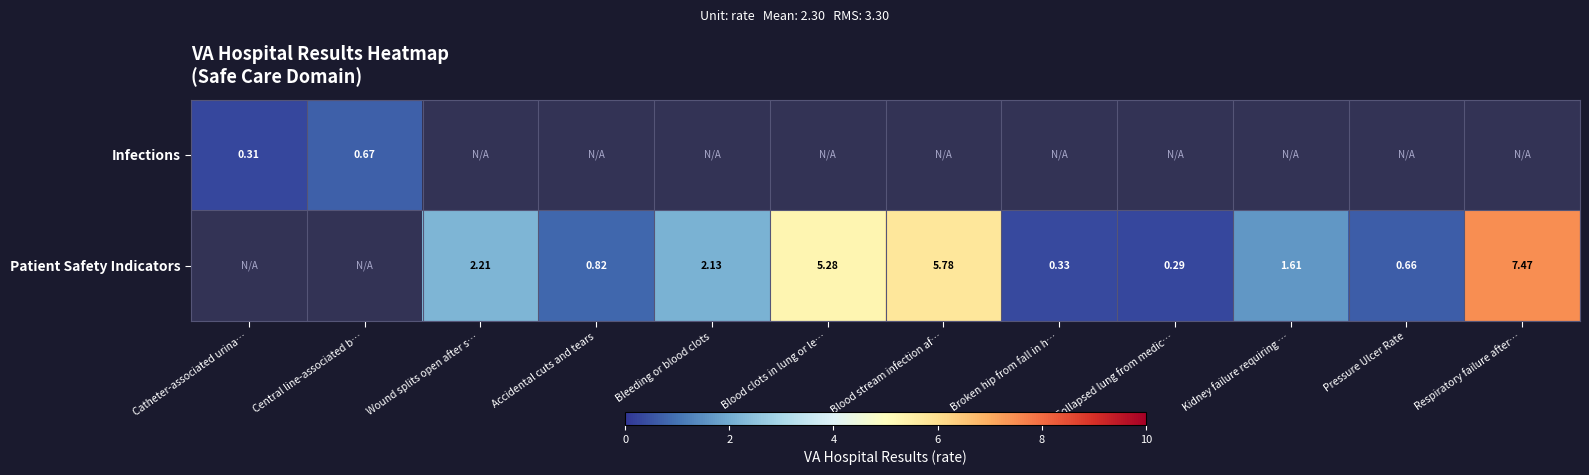

Count the Patient Safety Indicators values in the range 0 to 5.

7